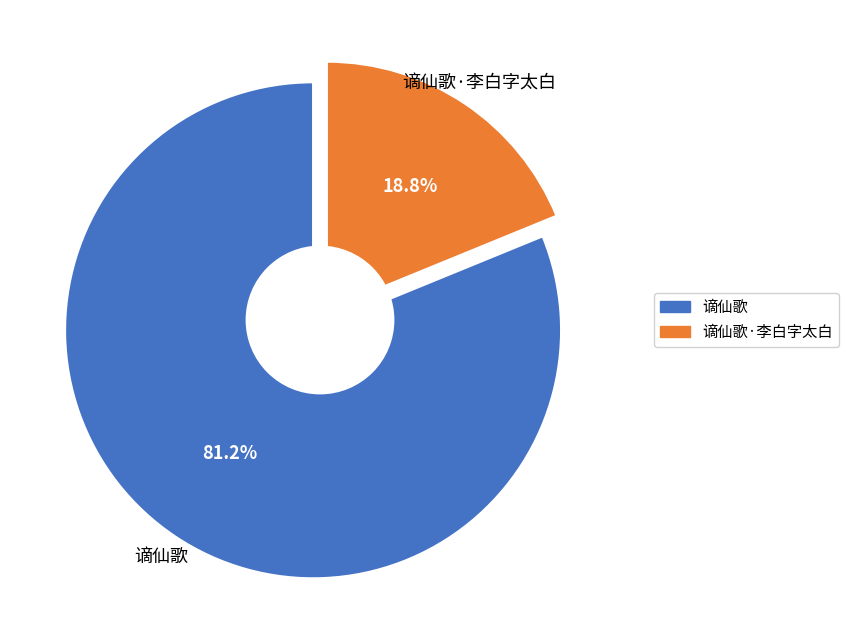

What is the change in value from 谪仙歌 to 谪仙歌·李白字太白?

-723442